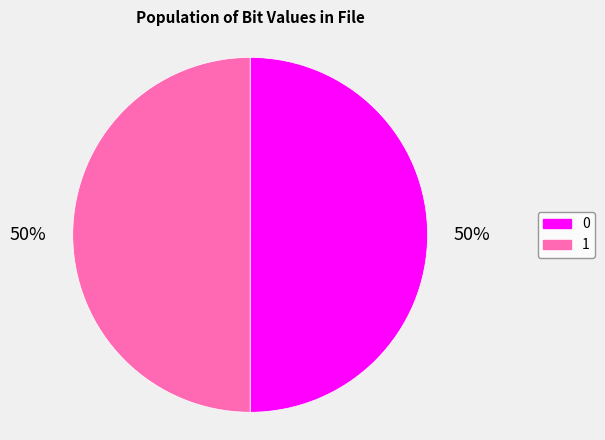

What is the ratio of the value at 1 to the value at 0?

1.0